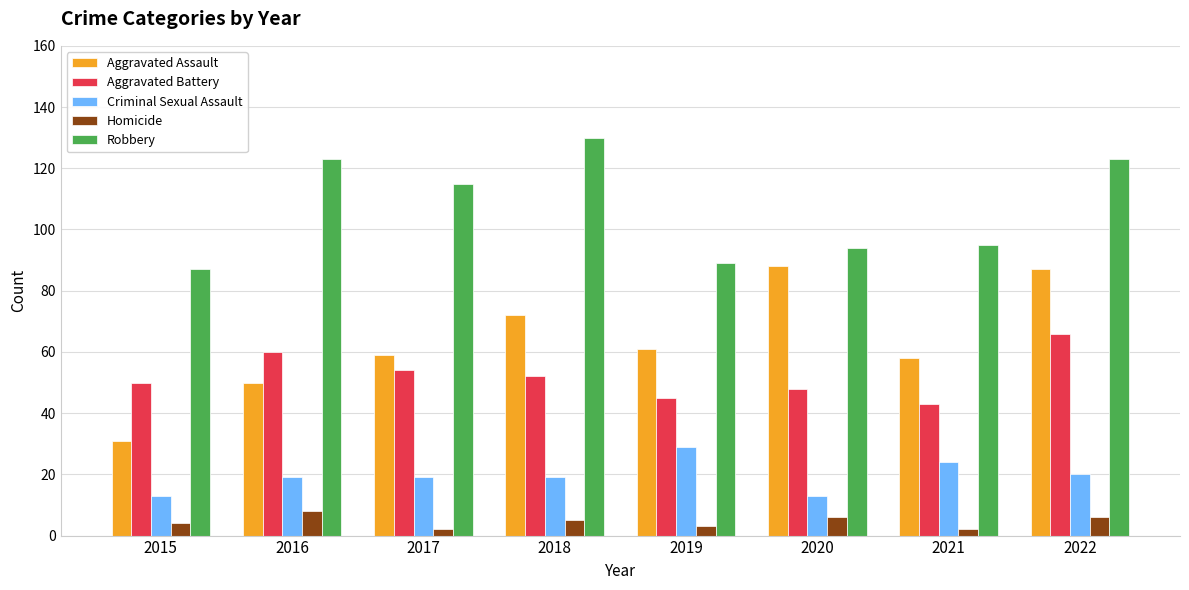

Which series has the widest spread of values?

Aggravated Assault